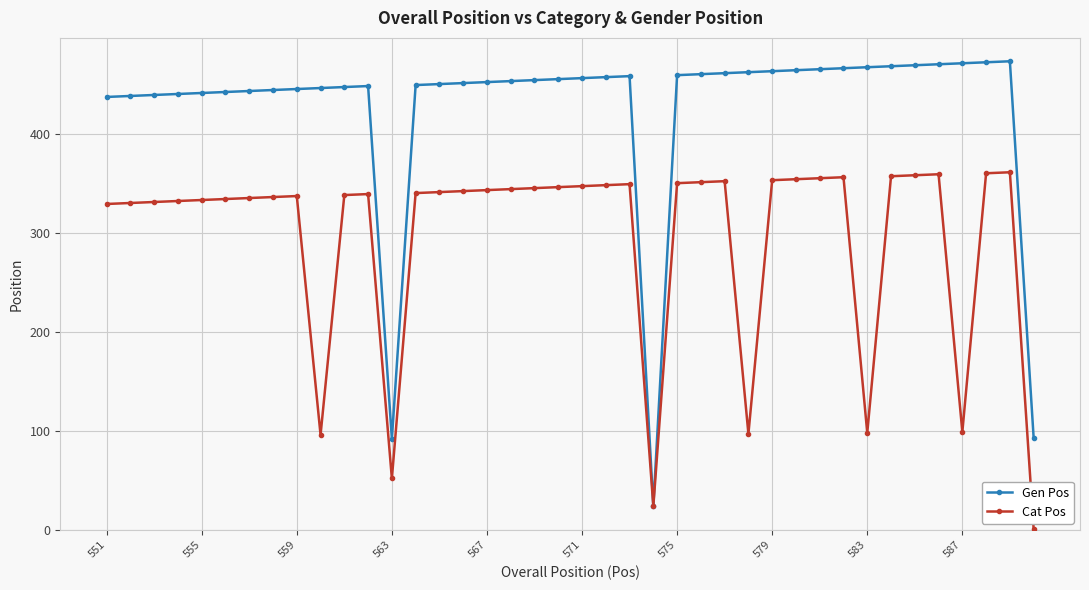

What is the lowest value of the Gen Pos series?

24